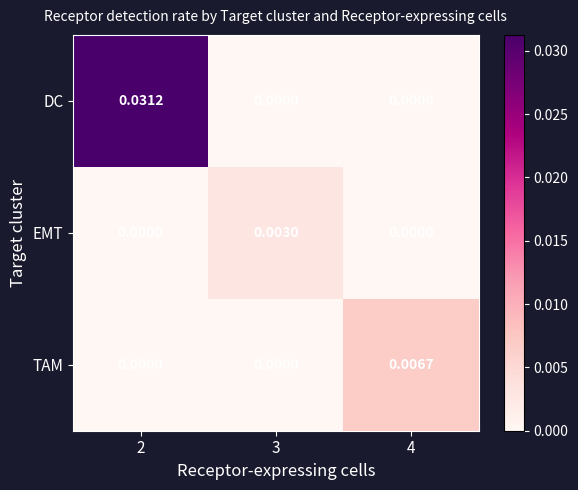

Between 2 and 3, which series saw the biggest shift?

DC